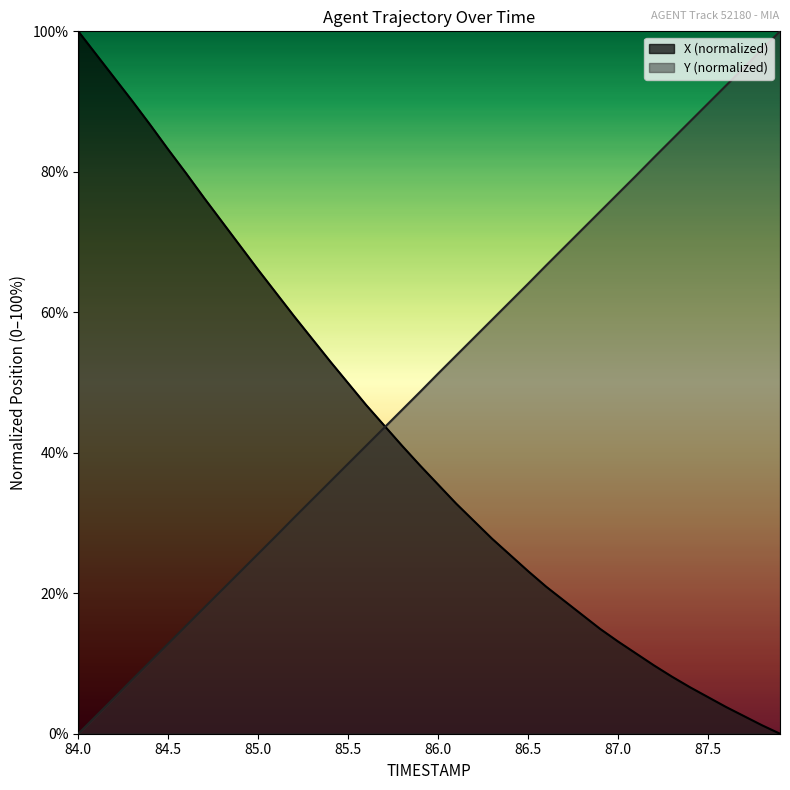

At 84.0, list the series in order from largest to smallest.

X (normalized), Y (normalized)